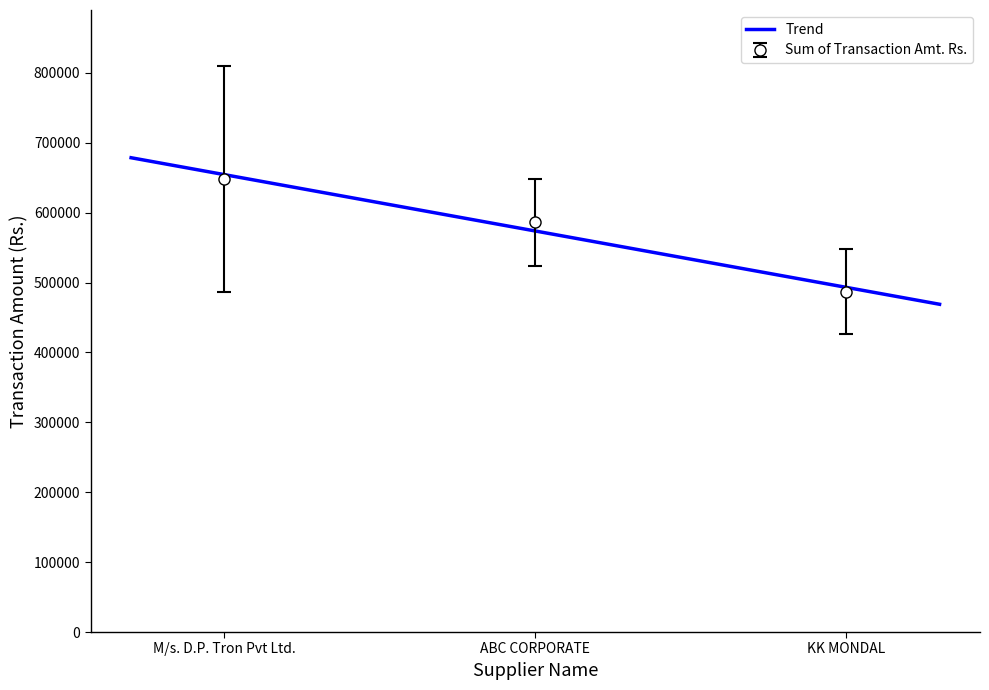

What is the difference between the maximum and minimum values?

161272